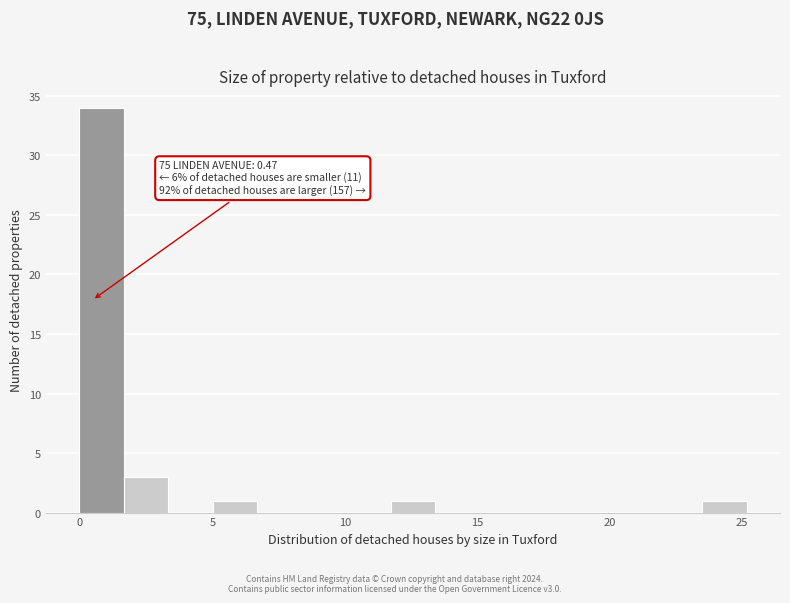

Read against the x-axis, roughly where is the centre of the tallest bar?

1.0